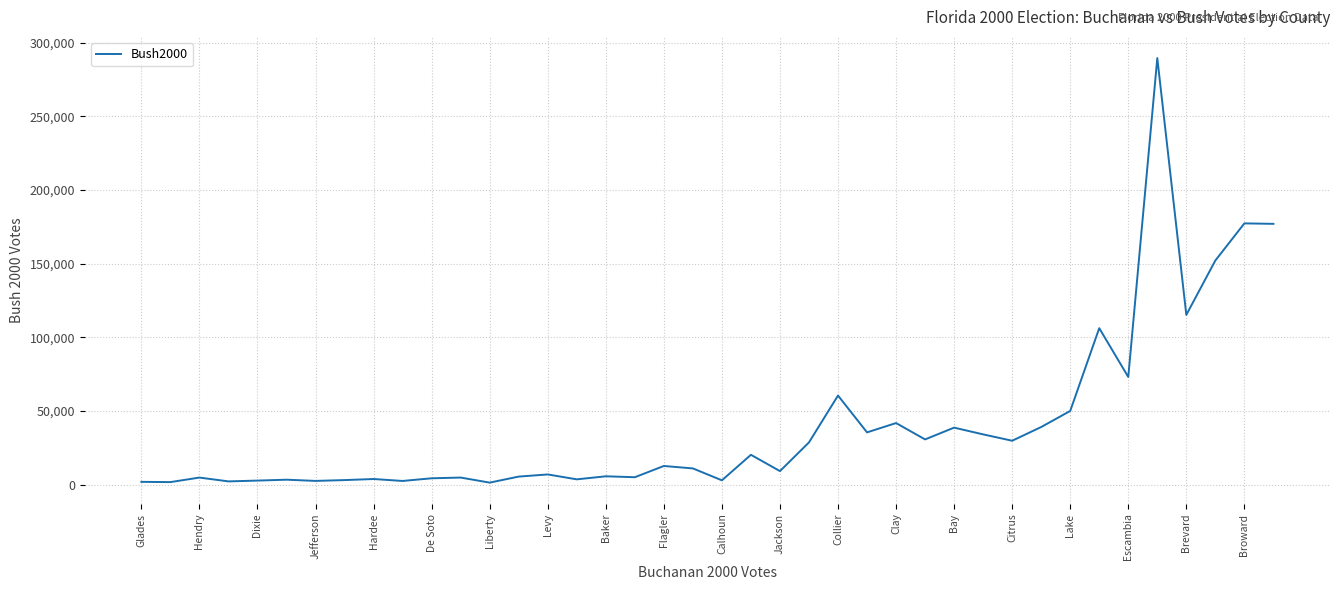

What is the sum of all values?

1599110